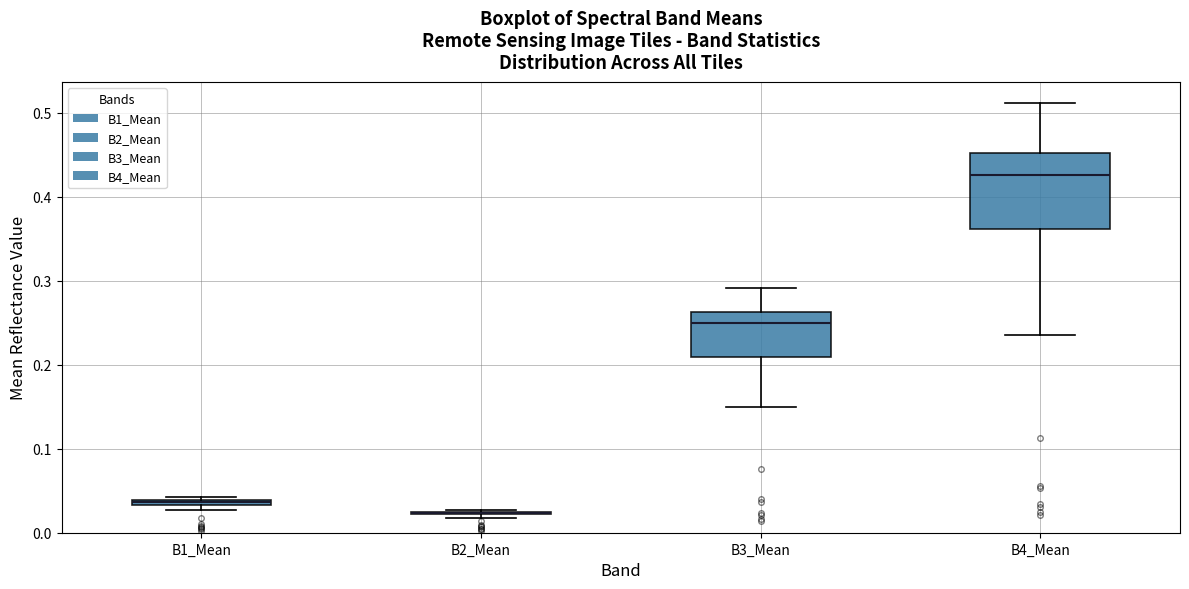

Where does the upper whisker of the box for B3_Mean end on the y-axis? The values are not printed on the chart, so give them approximately, as read against the axis.

0.29